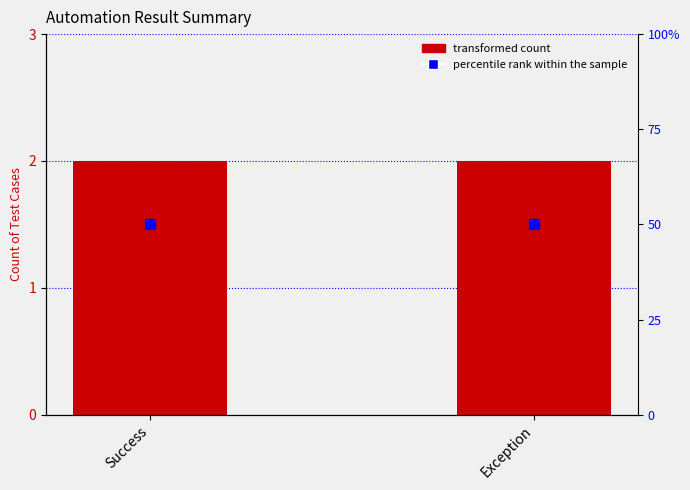

At how many categories does at least one series exceed 8?

2